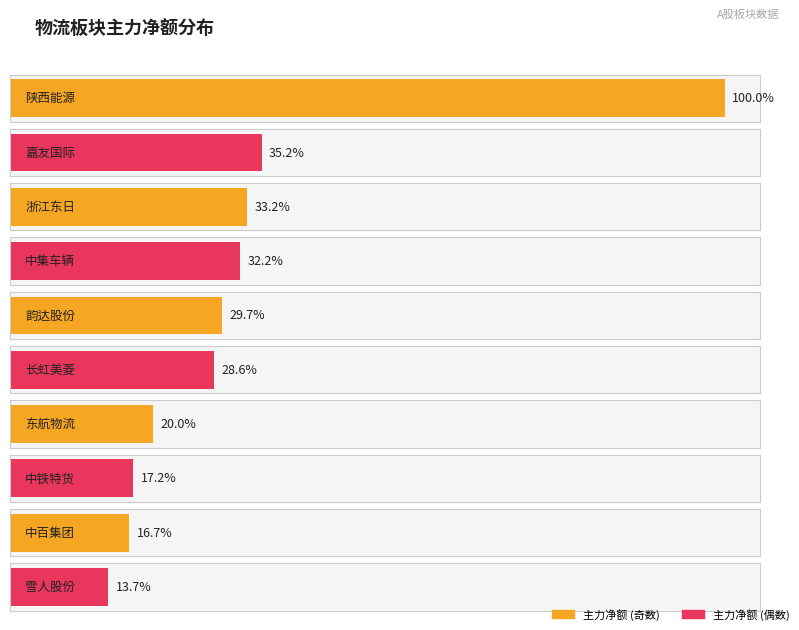

True or false: 主力净额 has a value of 4767666 at 长虹美菱.

True